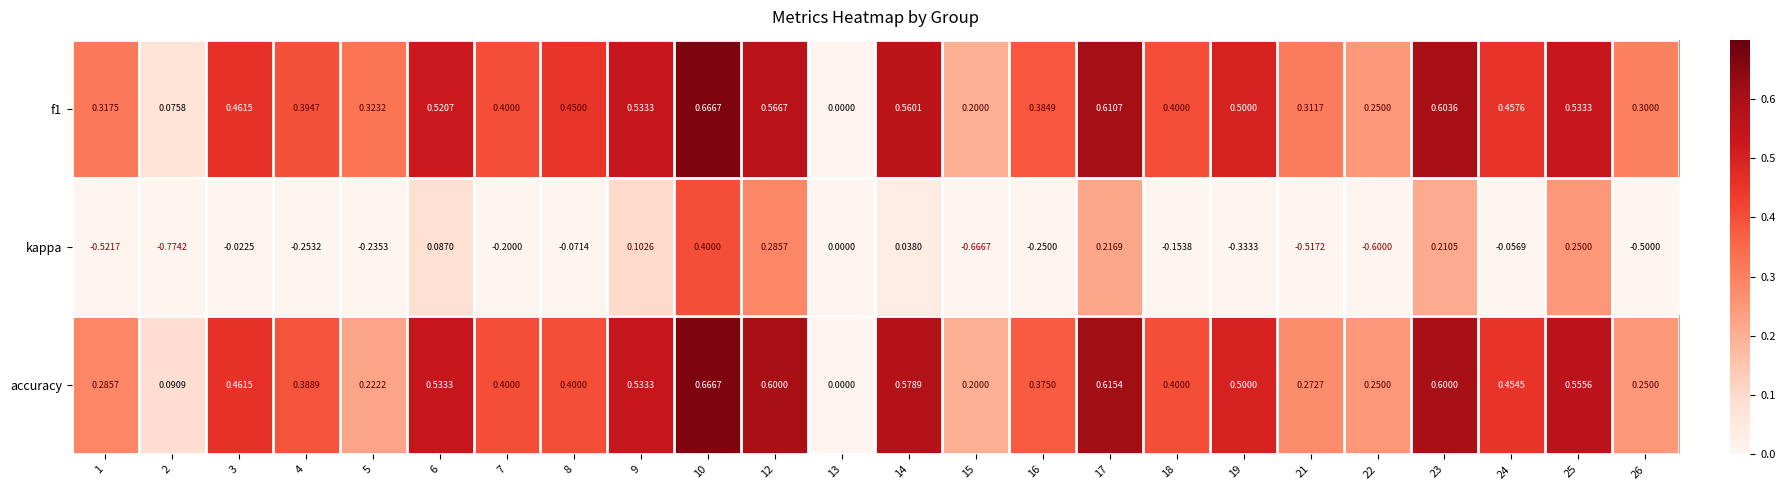

Which series has the largest range (max minus min)?

kappa